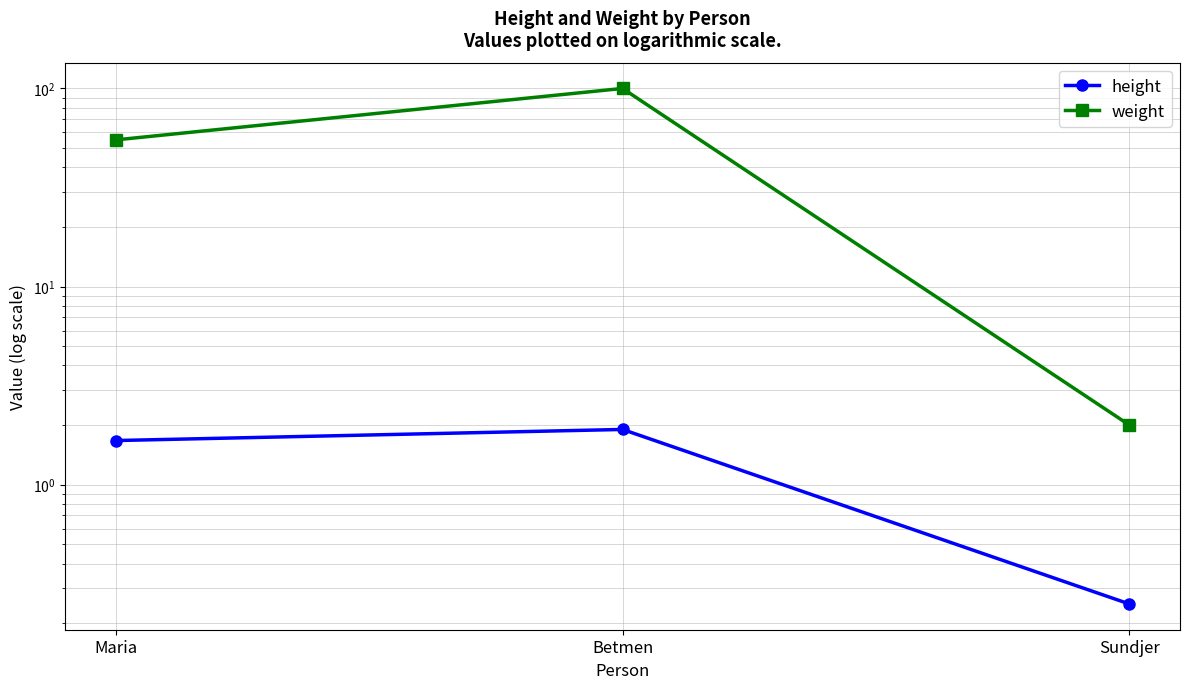

Reading right to left, what are all the values shown in this chart?

height: 0.2	1.9	1.7
weight: 2.0	100.0	55.0